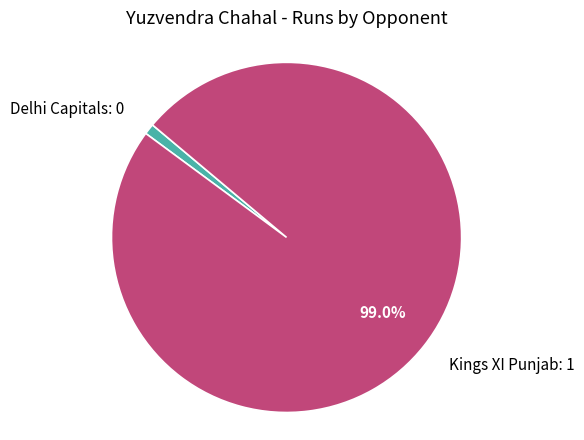

To the nearest percent, what percentage of the pie is Kings XI Punjab?

99%